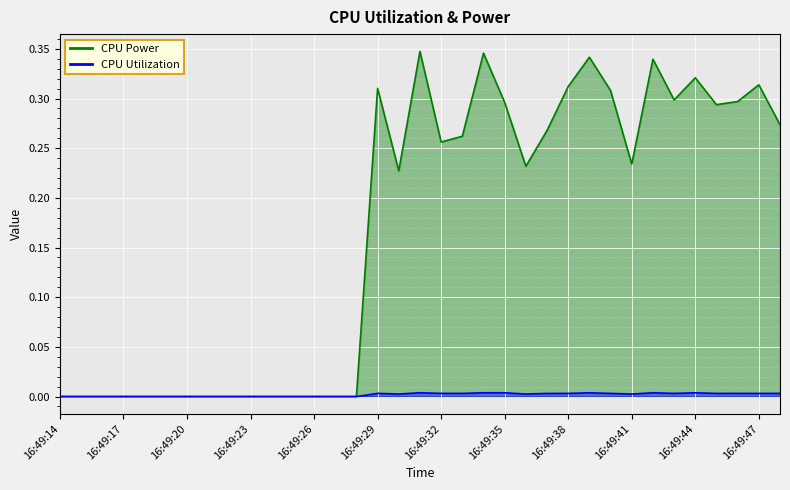

What is the difference between the maximum and minimum values in the CPU Power series?

0.3